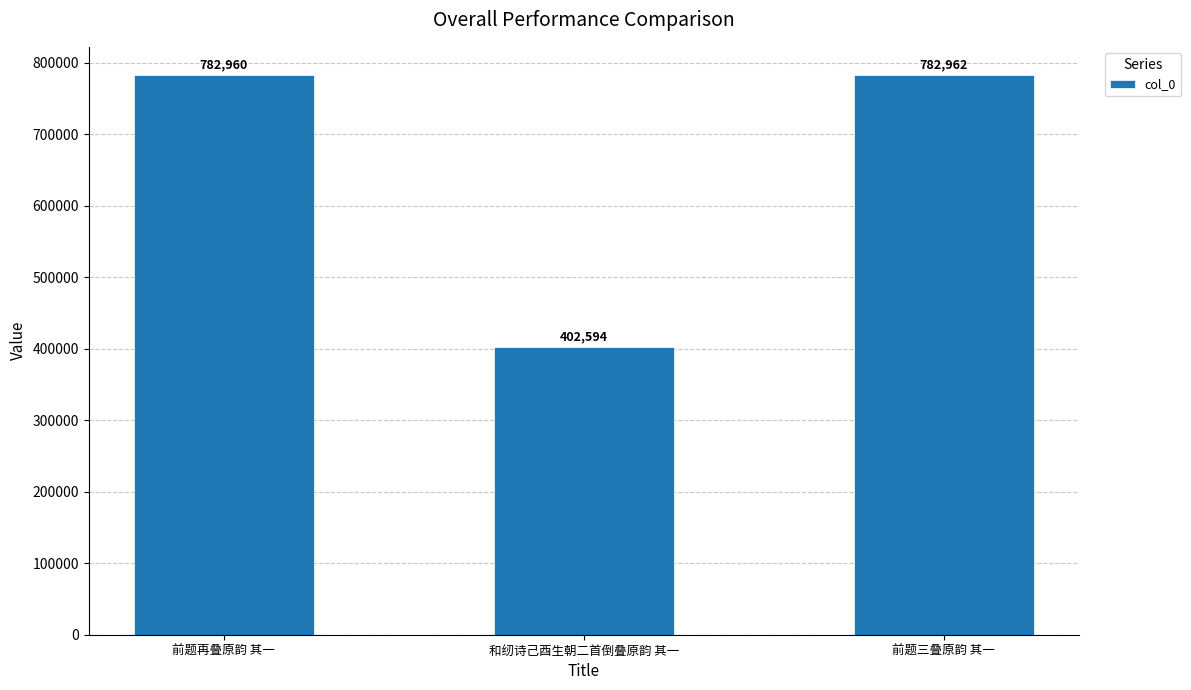

The chart shows a value of 782960 at 前题再叠原韵 其一. True or false?

True